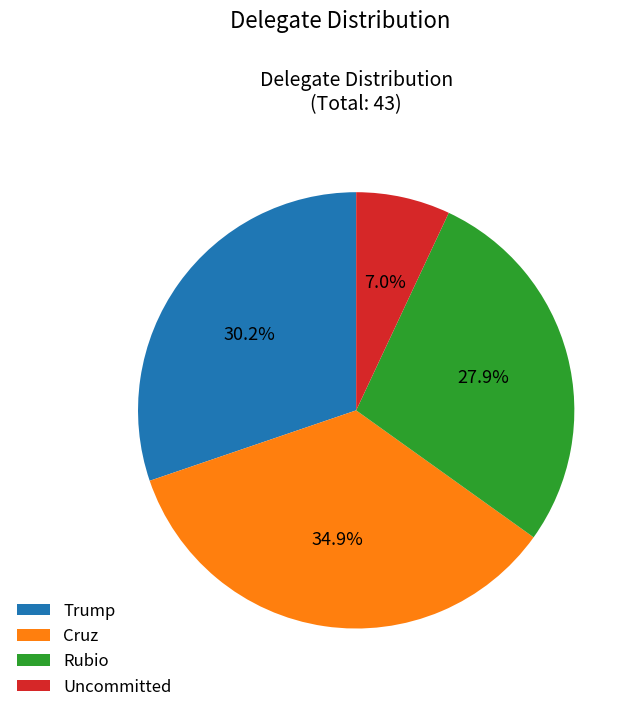

What percentage is the Rubio slice, to the nearest percent?

28%